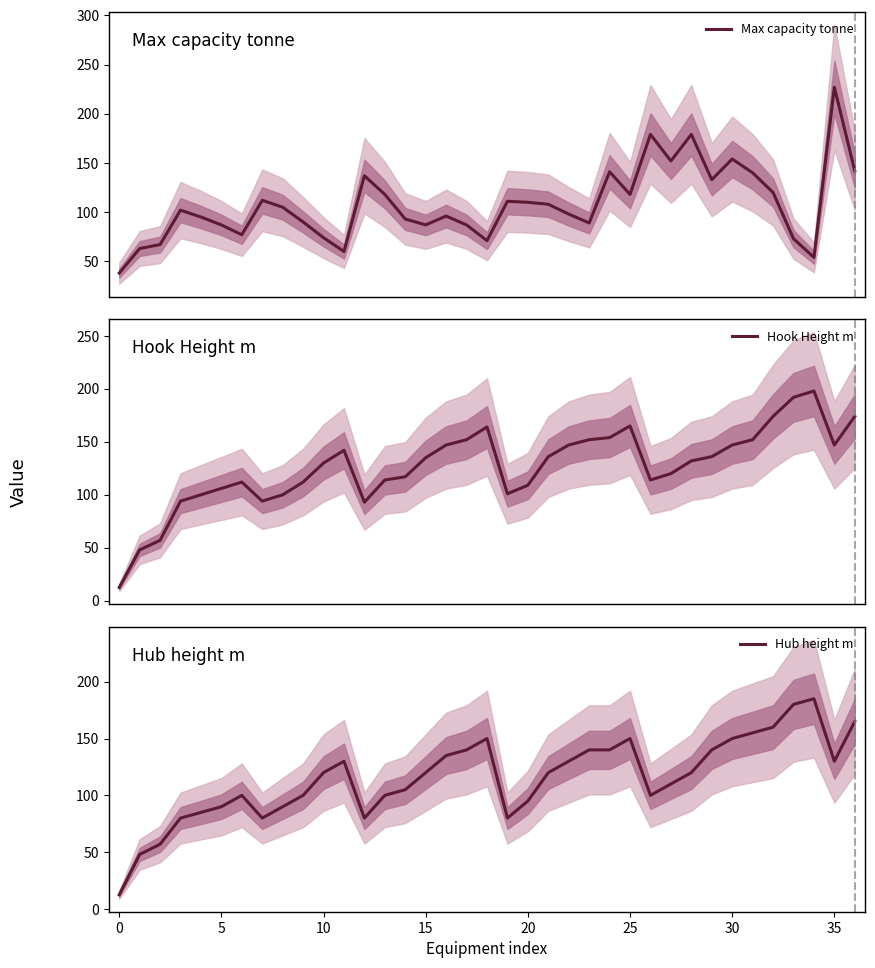

What is the difference between the highest and lowest values at 26?

79.0